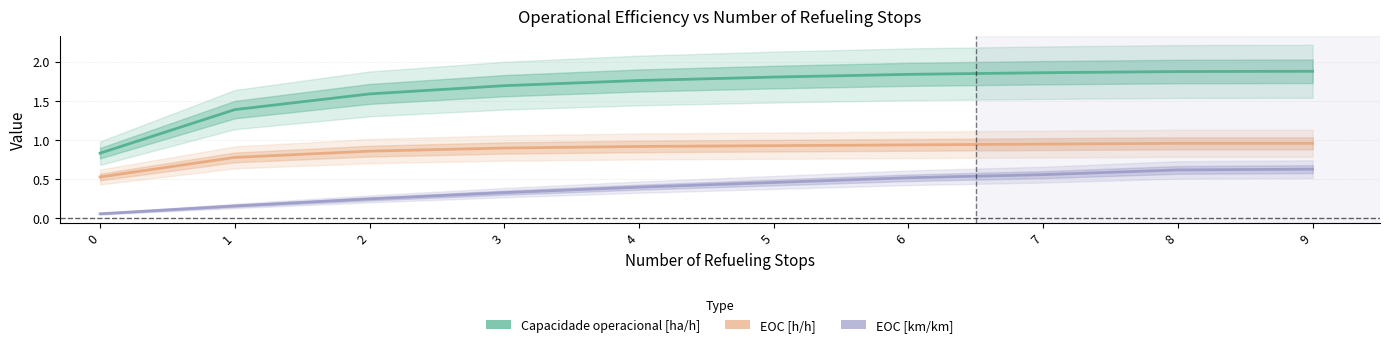

What is the average value of the EOC [km/km] series?

0.4